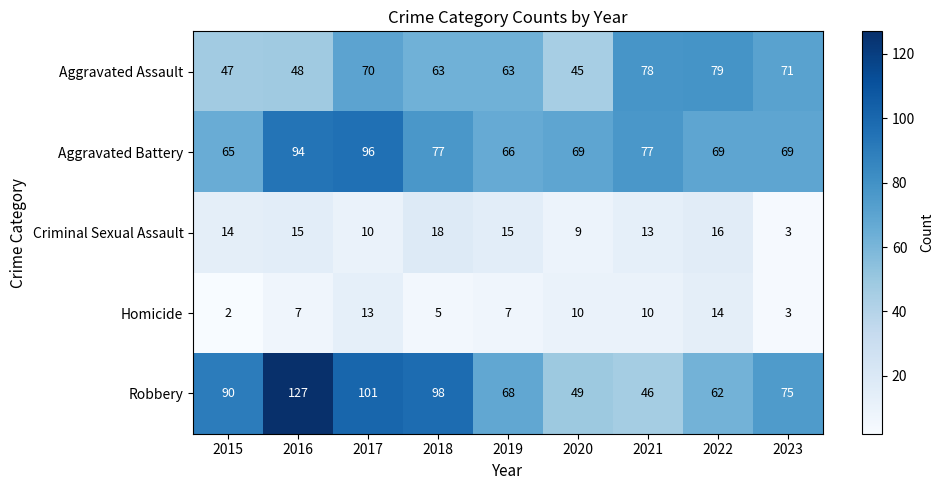

At 2022, list the series in order from smallest to largest.

Homicide, Criminal Sexual Assault, Robbery, Aggravated Battery, Aggravated Assault